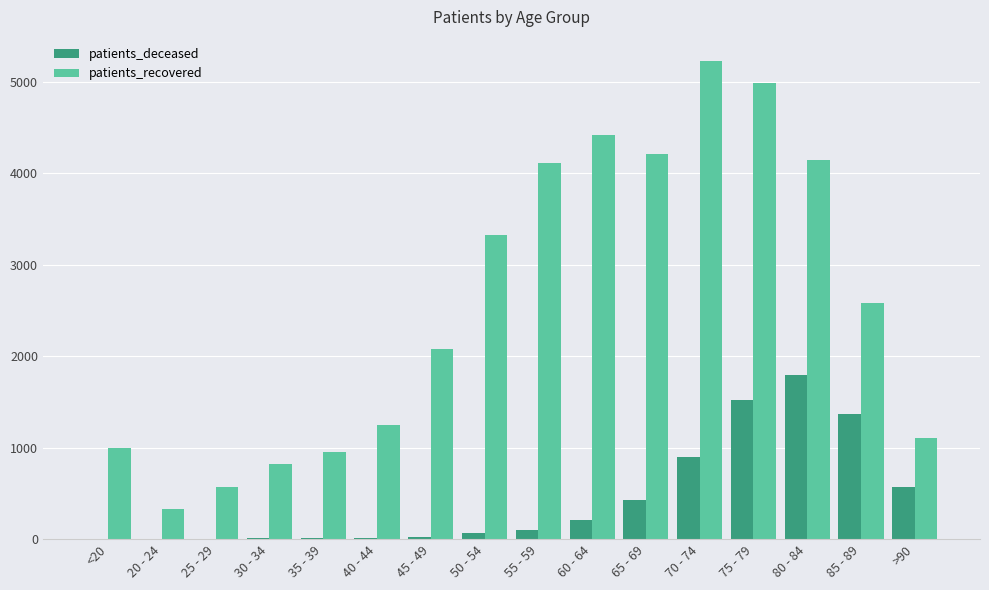

Is it true that patients_recovered equals 2580 at 85 - 89?

True